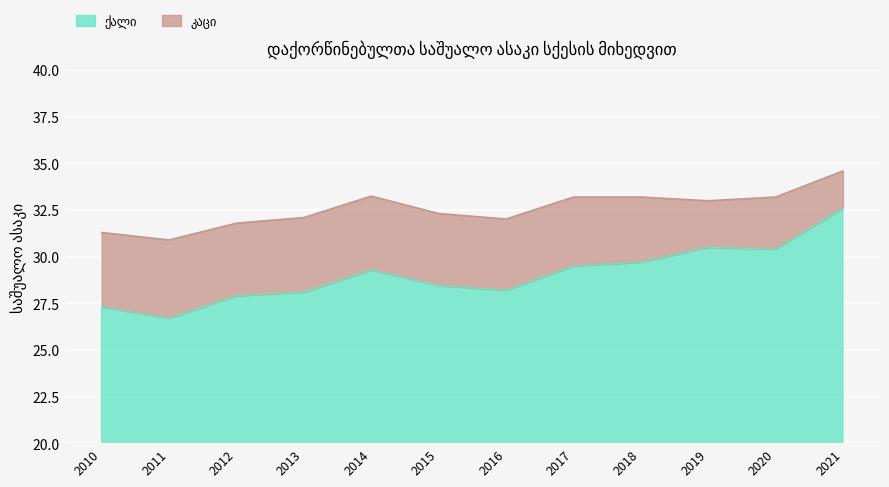

What is the approximate value of კაცი at 2010?

31.3